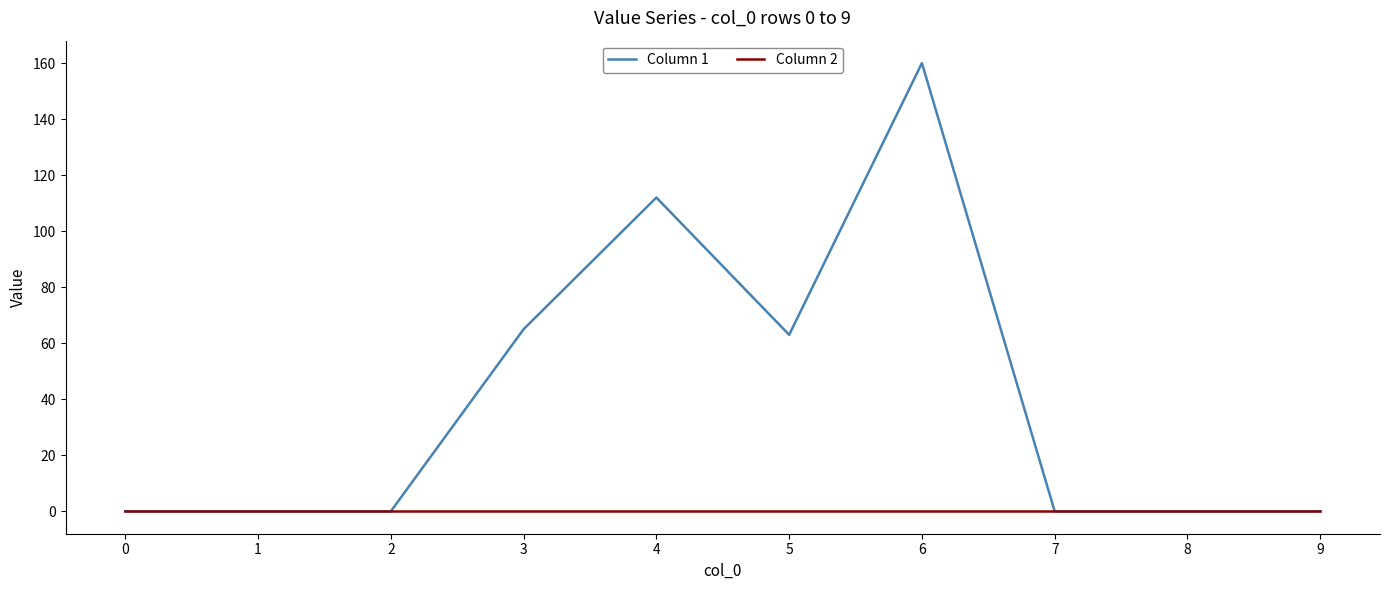

What is the difference between the second highest and minimum values in the Column 1 series?

112